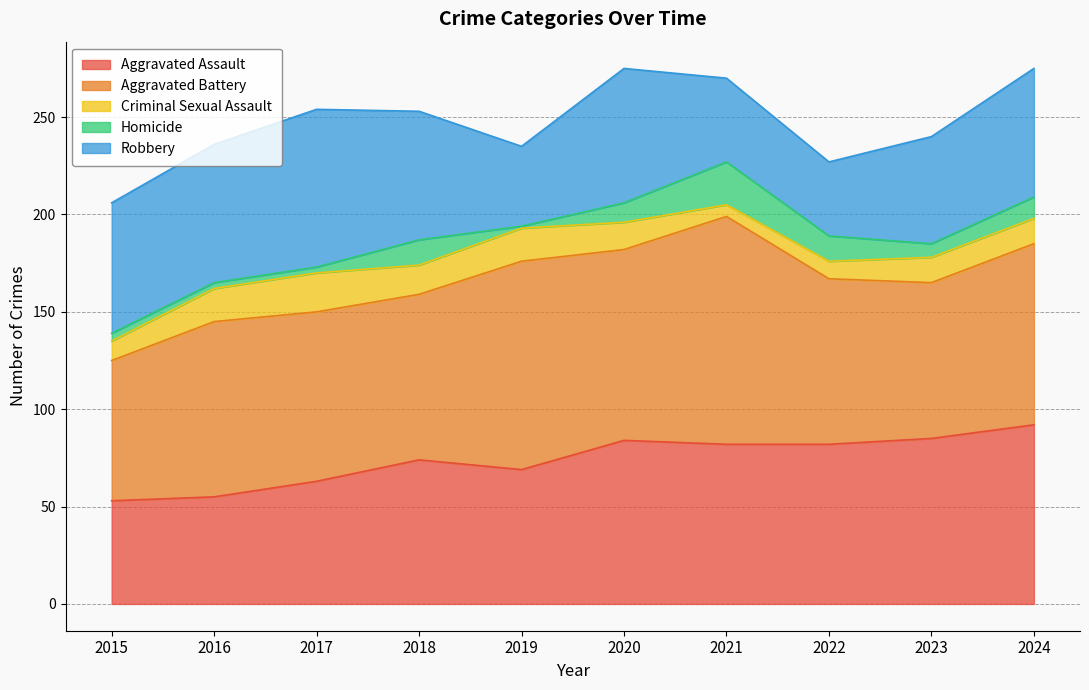

Does the chart display data point markers on the line(s)?

No